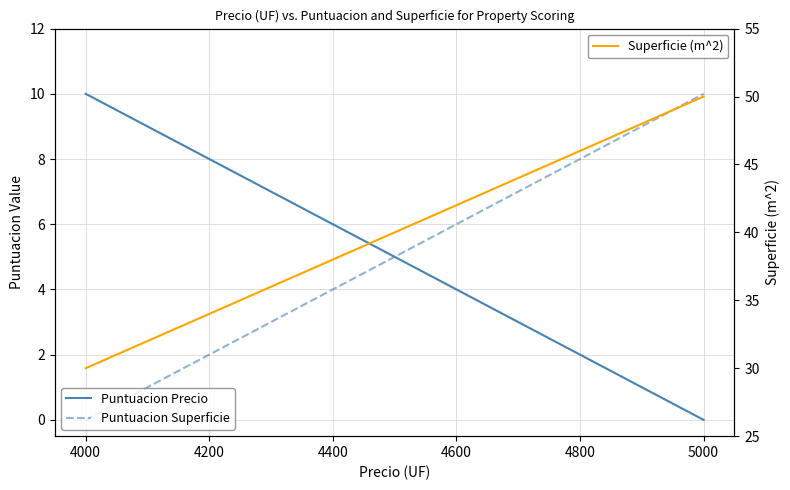

What is the minimum value for Superficie (m^2)?

30